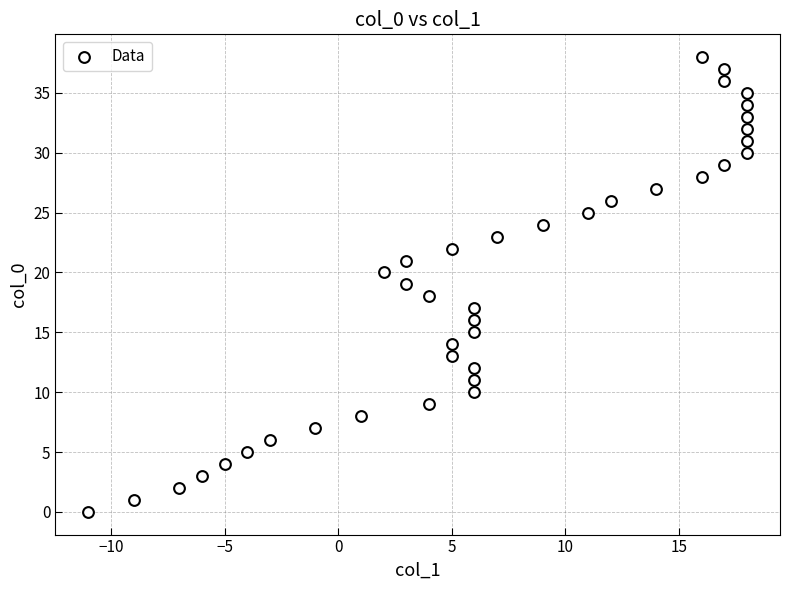

What is the range of Y values (max minus min)?

38